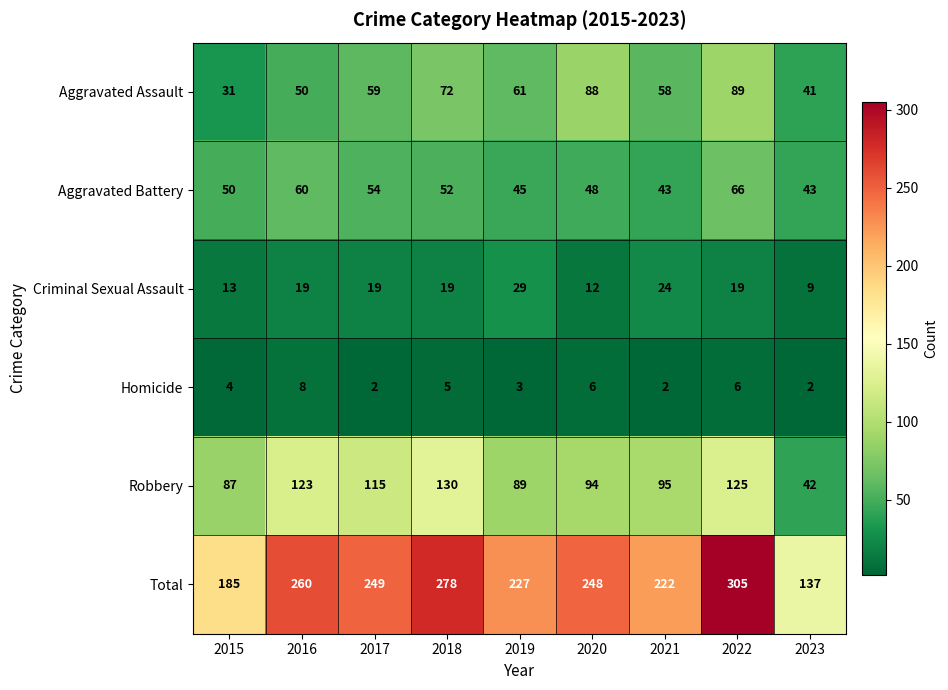

Rank the series at 2019 from lowest to highest value.

Homicide, Criminal Sexual Assault, Aggravated Battery, Aggravated Assault, Robbery, Total